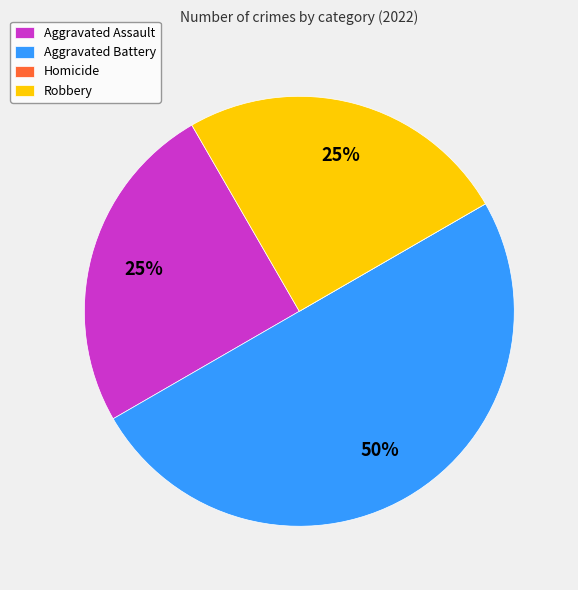

Do Aggravated Battery and Aggravated Assault together represent more than half of the pie?

Yes